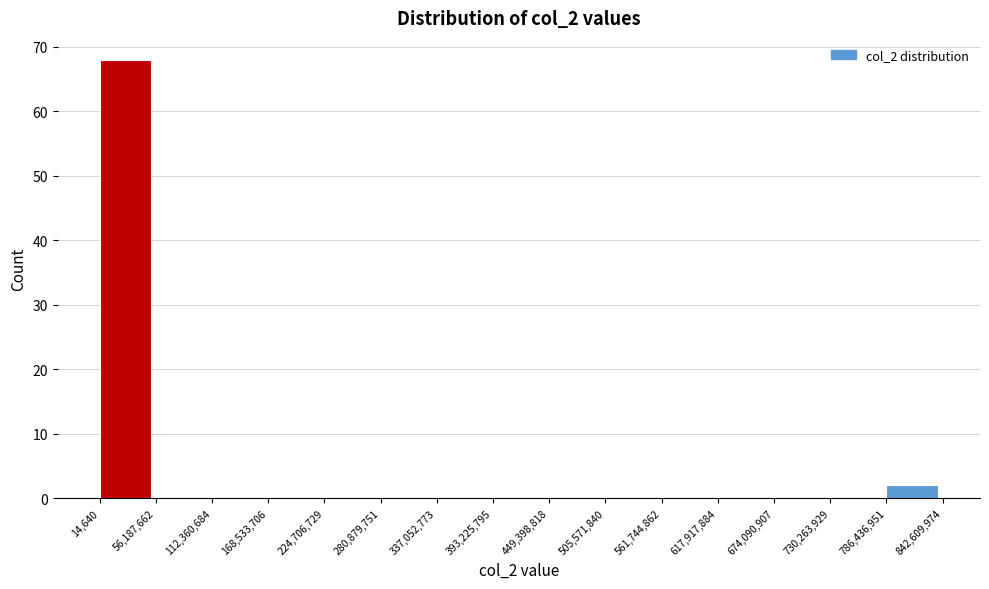

Over which range of the x-axis is the bar tallest?

14,640 to 56,187,662